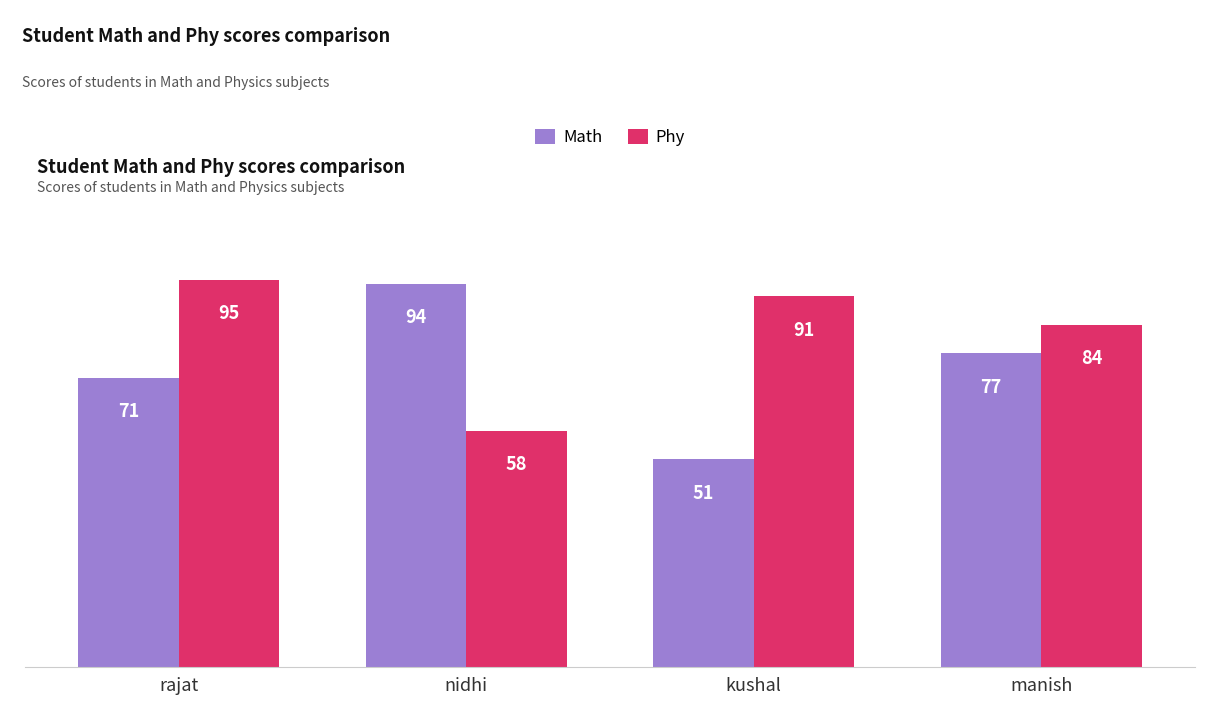

What is the value of the Phy bar at the 4th from the left?

84